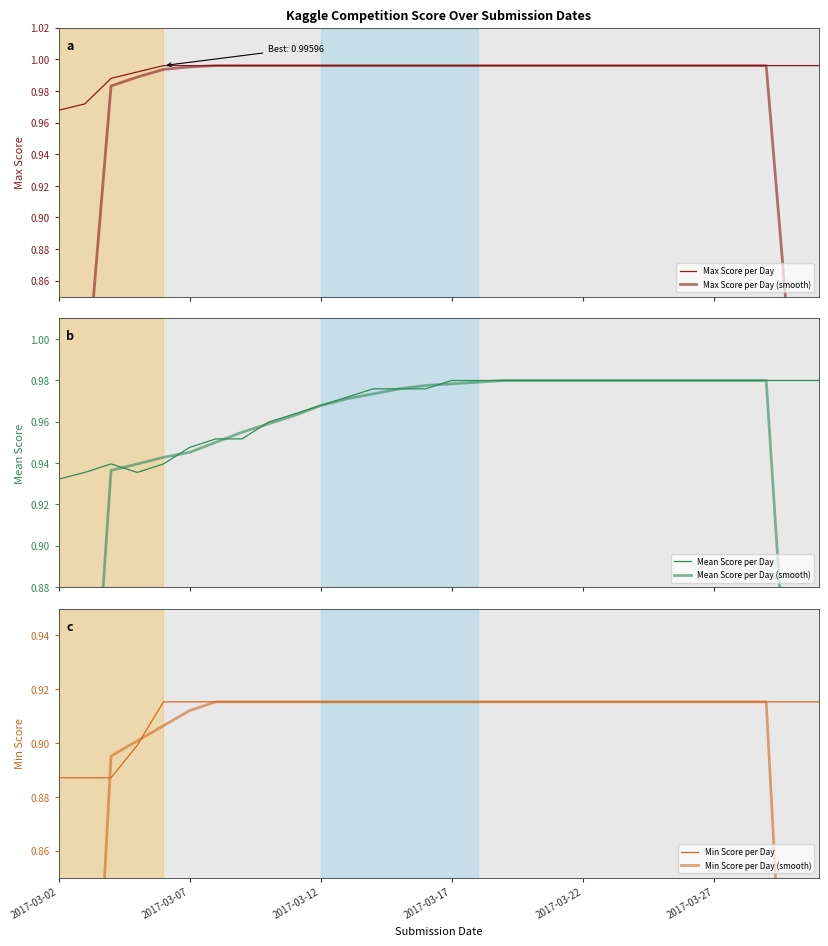

Does the chart have visible grid lines?

No